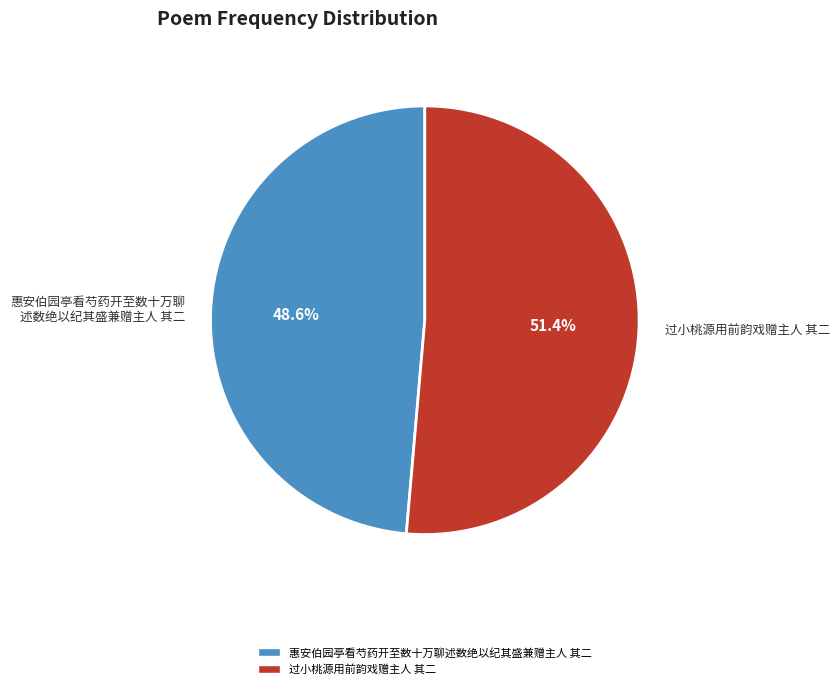

Which has a higher value, 过小桃源用前韵戏赠主人 其二 or 惠安伯园亭看芍药开至数十万聊 述数绝以纪其盛兼赠主人 其二?

过小桃源用前韵戏赠主人 其二